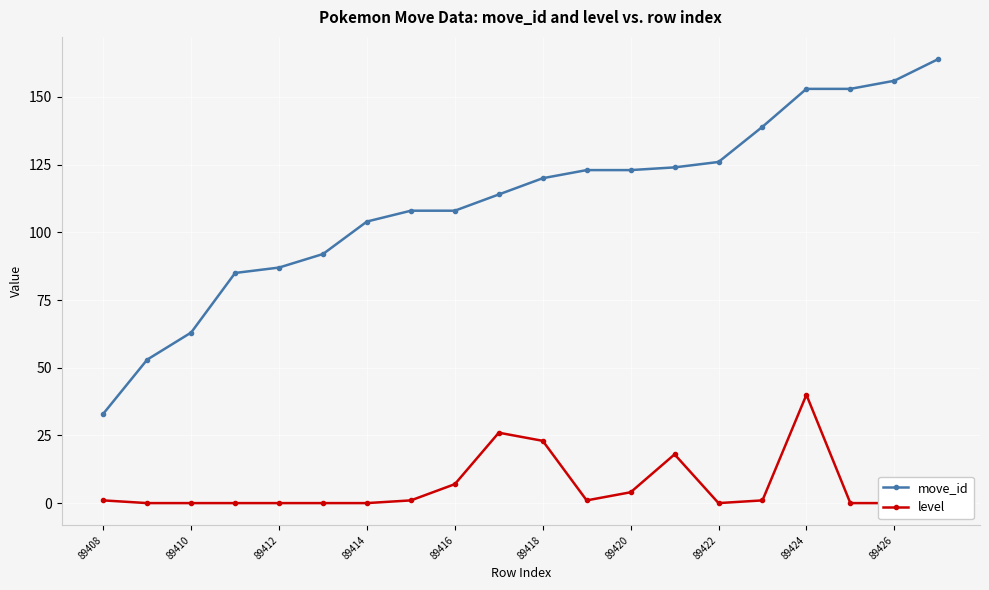

Is it true that move_id equals 33 at 89408?

True